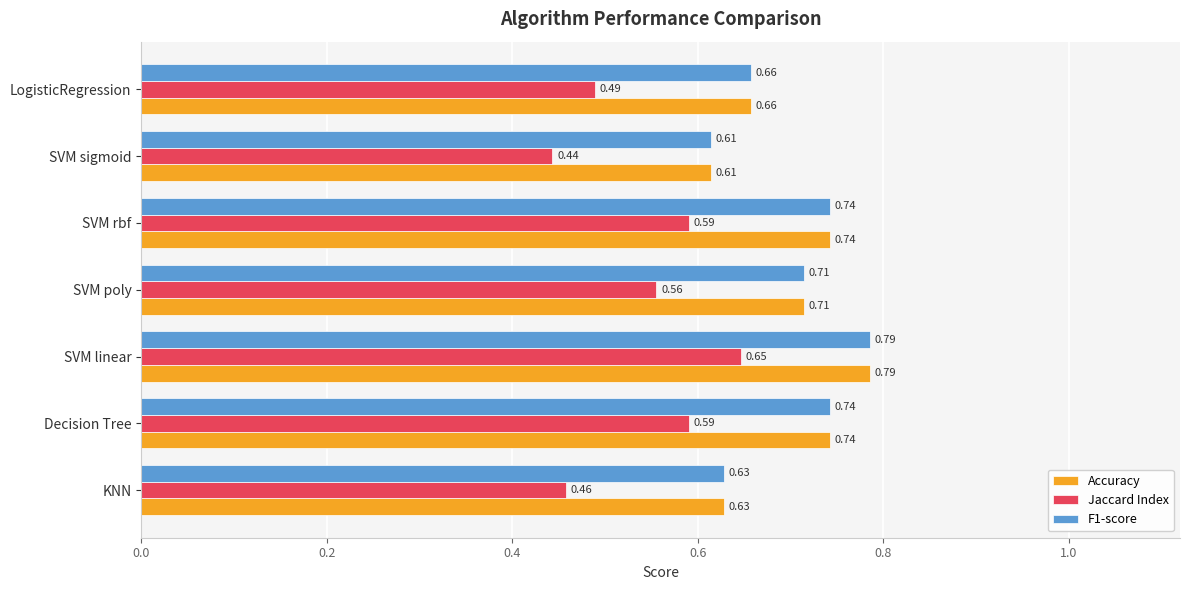

Which label corresponds to the largest value in the chart?

SVM linear